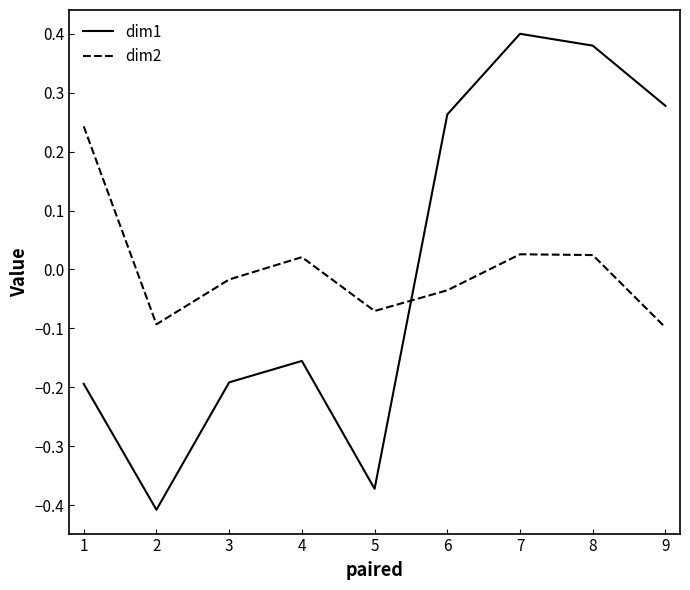

Is the value of dim1 at 1 greater than the value of dim2 at 8?

No